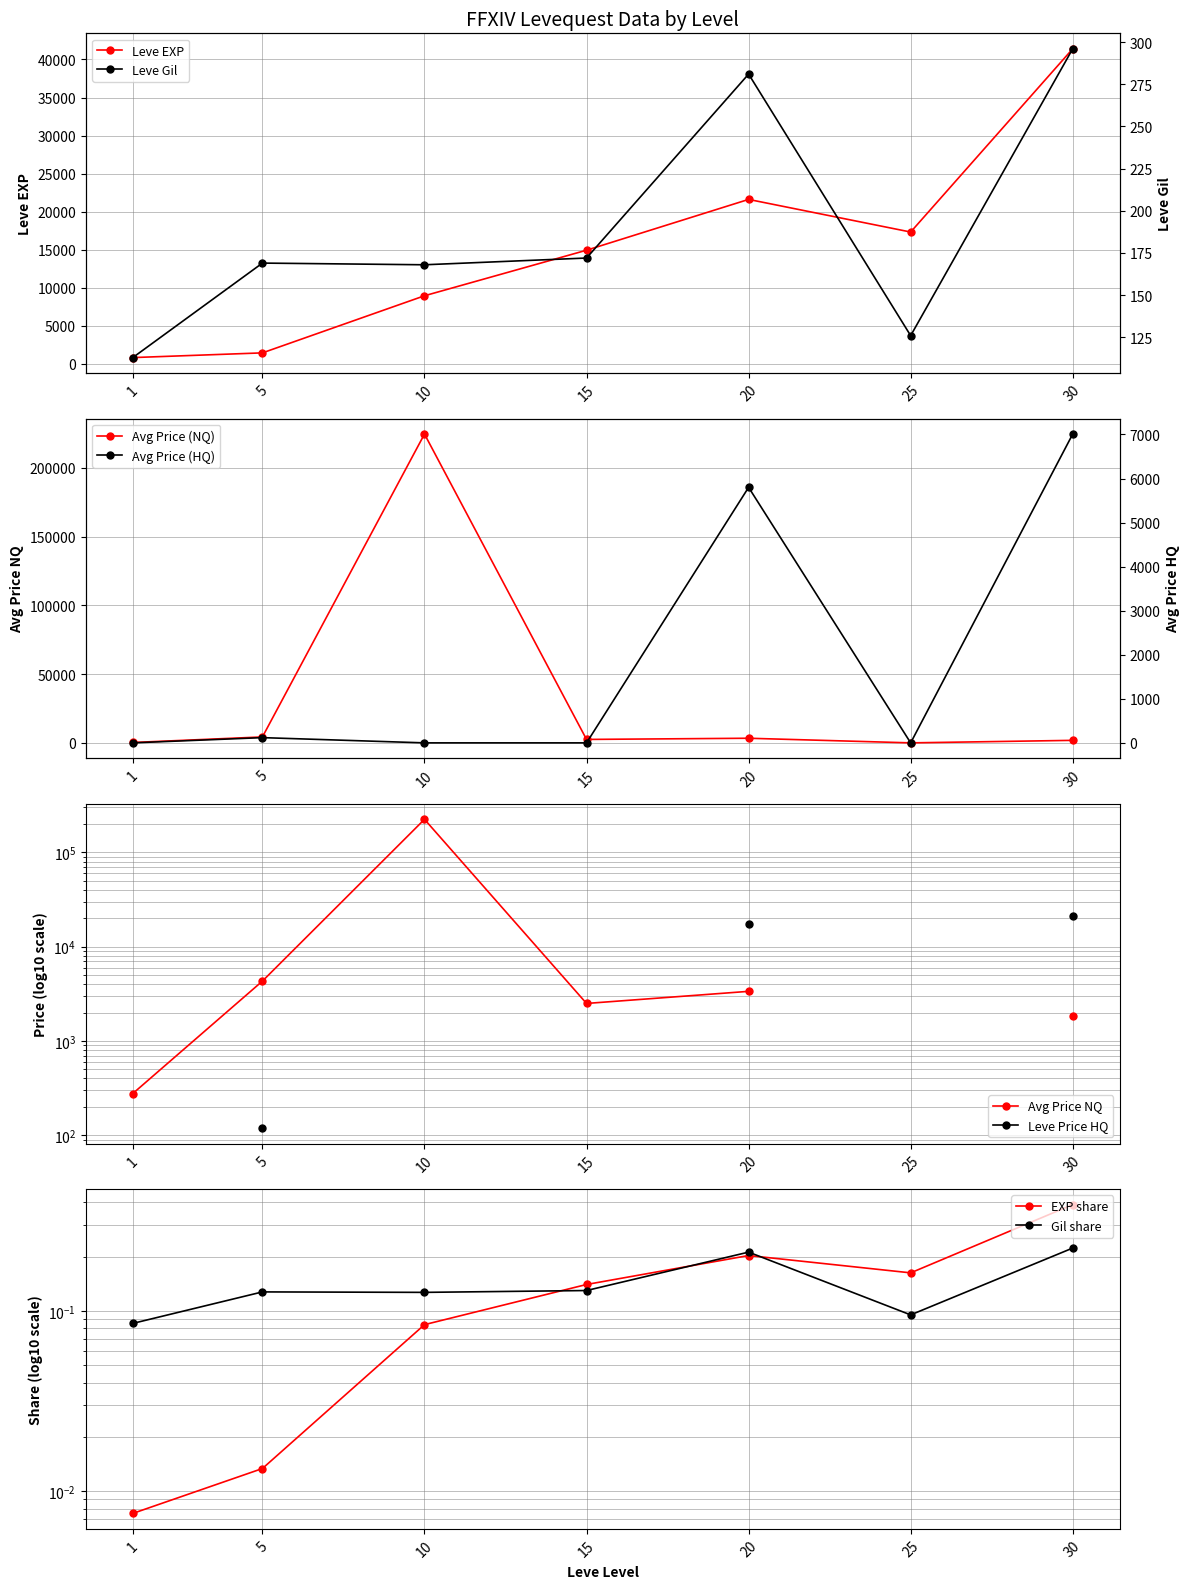

What is the spread (max minus min) of values at 10?

224674.3